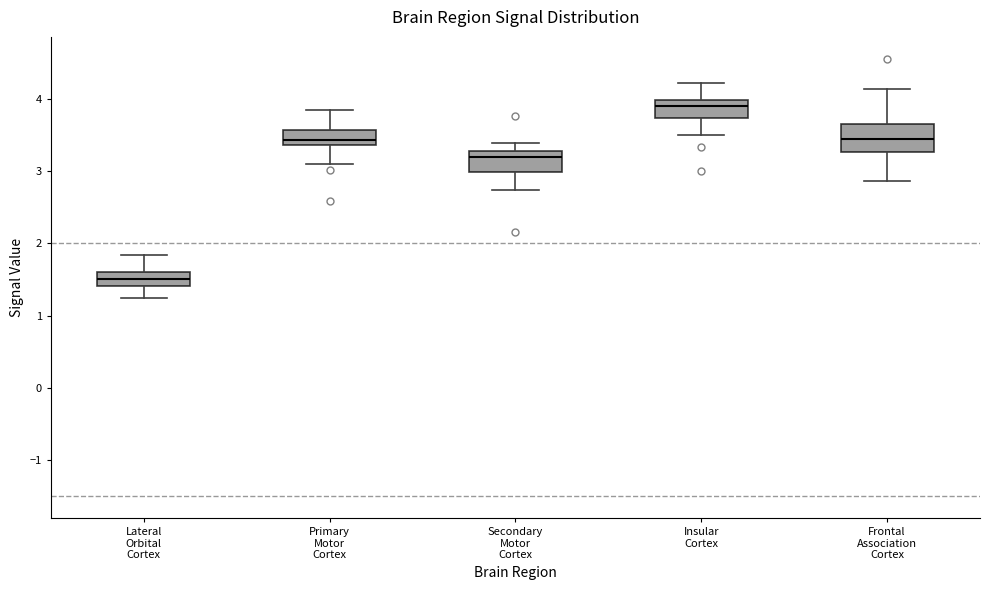

Where does the upper whisker of the box for Lateral Orbital Cortex end on the y-axis? The values are not printed on the chart, so give them approximately, as read against the axis.

1.8